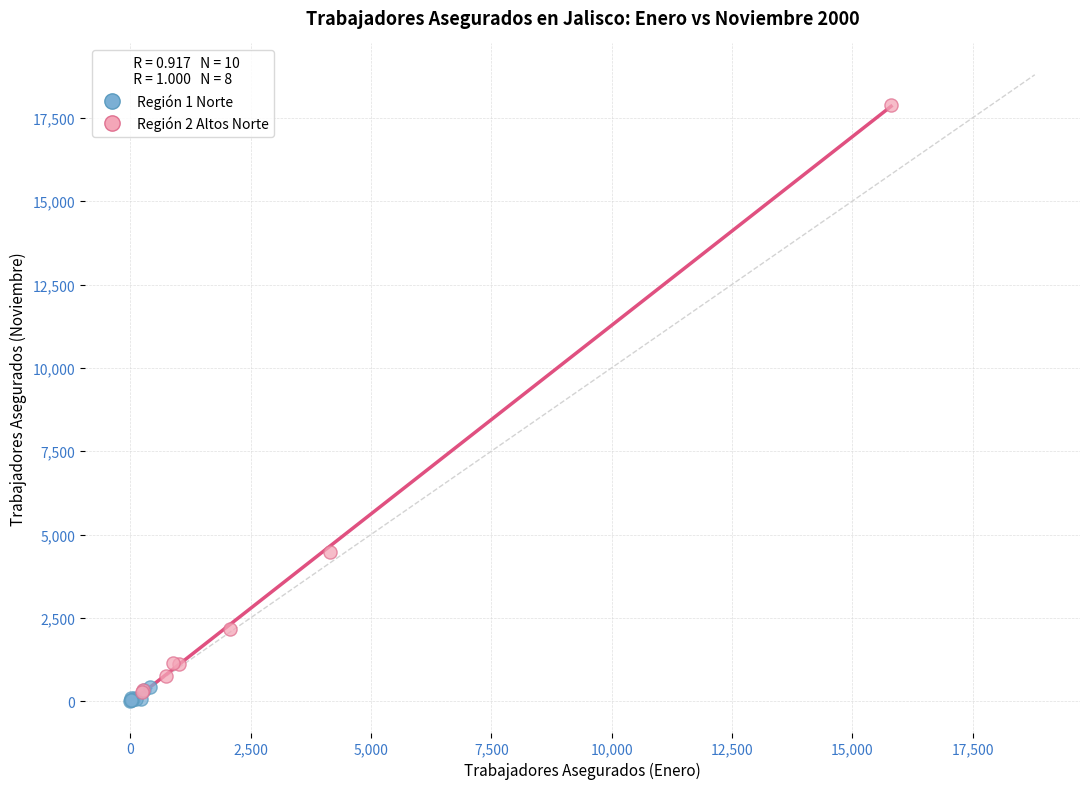

Which series reaches the maximum Y coordinate?

Región 2 Altos Norte